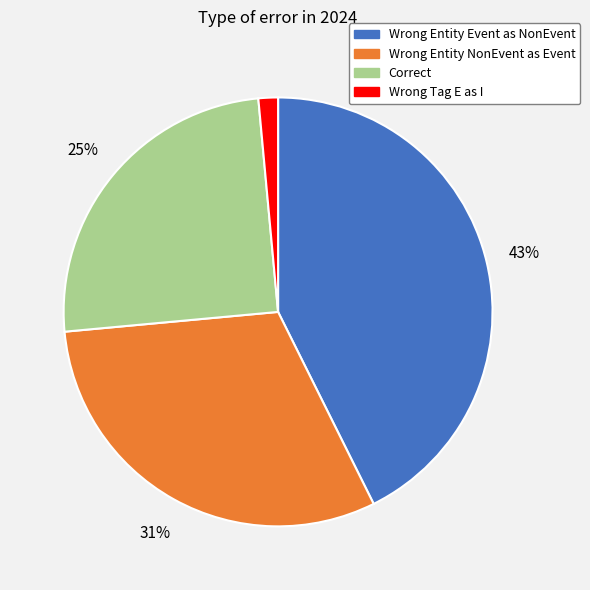

Does any single category account for the majority?

No